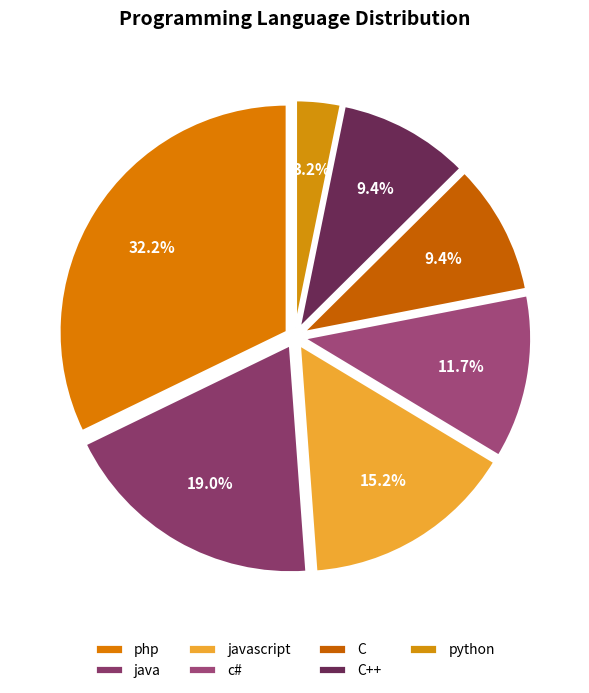

To the nearest percent, what is the combined percentage of c# and php?

44%